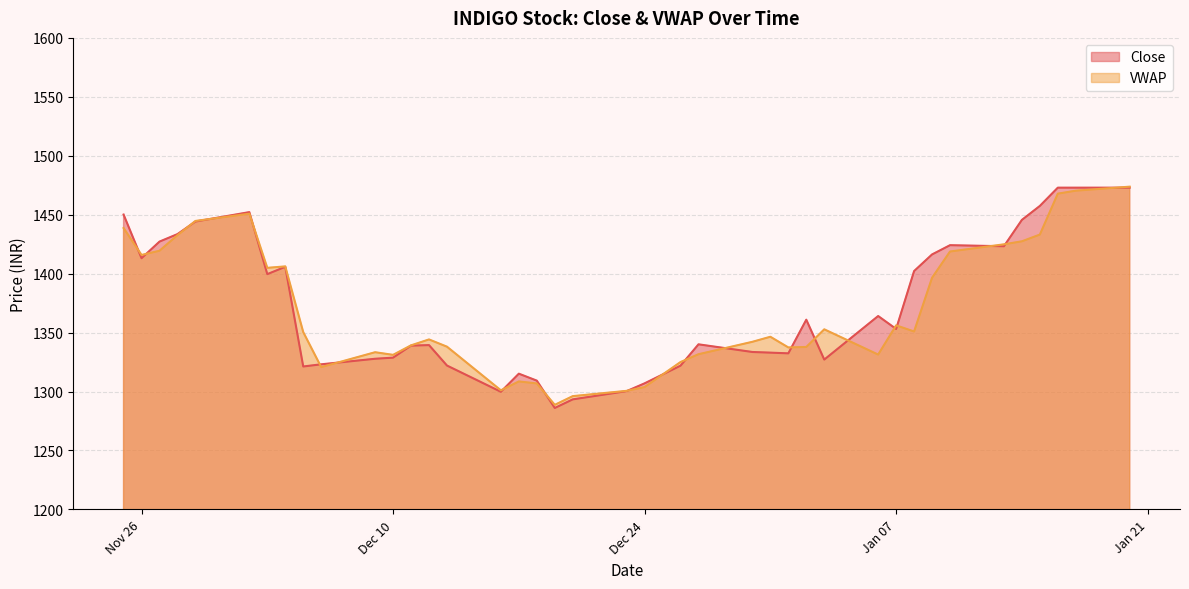

Reading right to left, what are all the values shown in this chart?

1473.8	1470.4	1467.9	1433.1	1427.4	1424.9	1418.8	1396.5	1350.9	1356.1	1331.3	1352.8	1337.8	1337.4	1346.5	1342.2	1331.6	1325.0	1303.8	1300.6	1296.1	1288.7	1306.9	1308.5	1301.0	1338.0	1344.2	1339.2	1331.1	1333.3	1320.7	1350.4	1406.2	1404.9	1450.9	1444.7	1432.6	1419.4	1415.9	1438.7